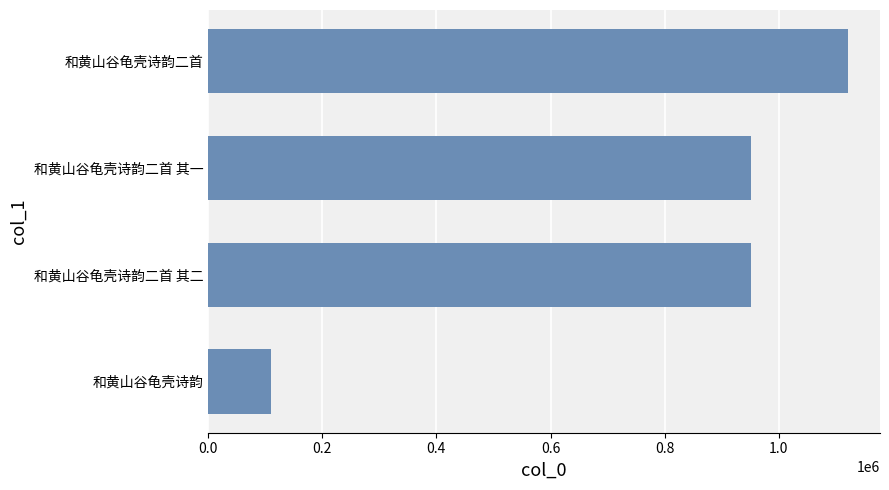

How many bars are there in total?

4